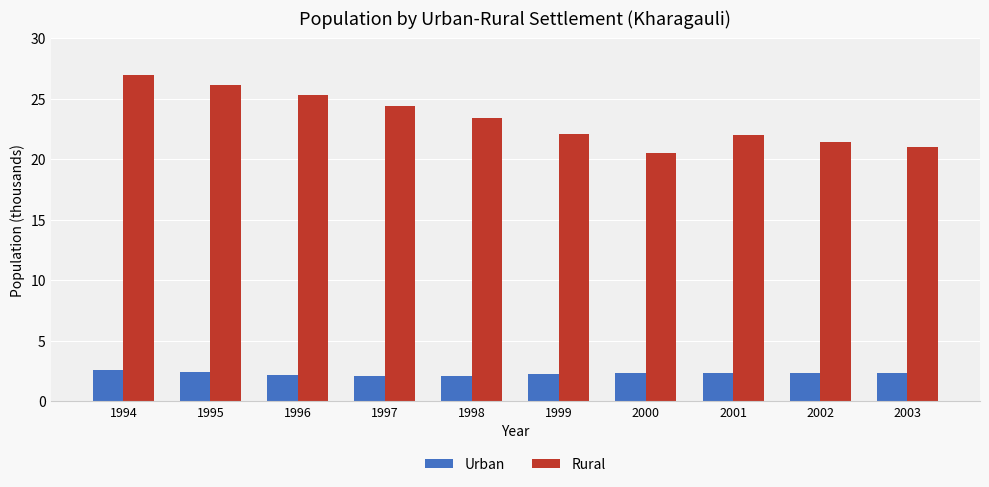

What are all the series names shown in the legend?

Urban, Rural